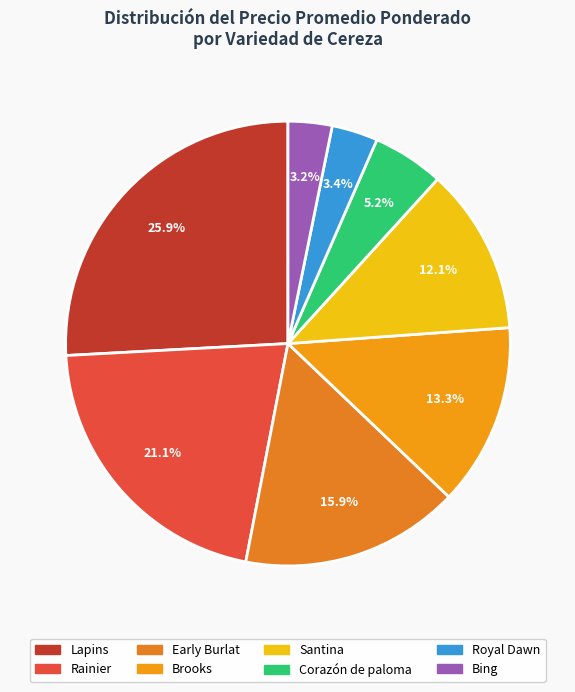

Does any single category account for the majority?

No